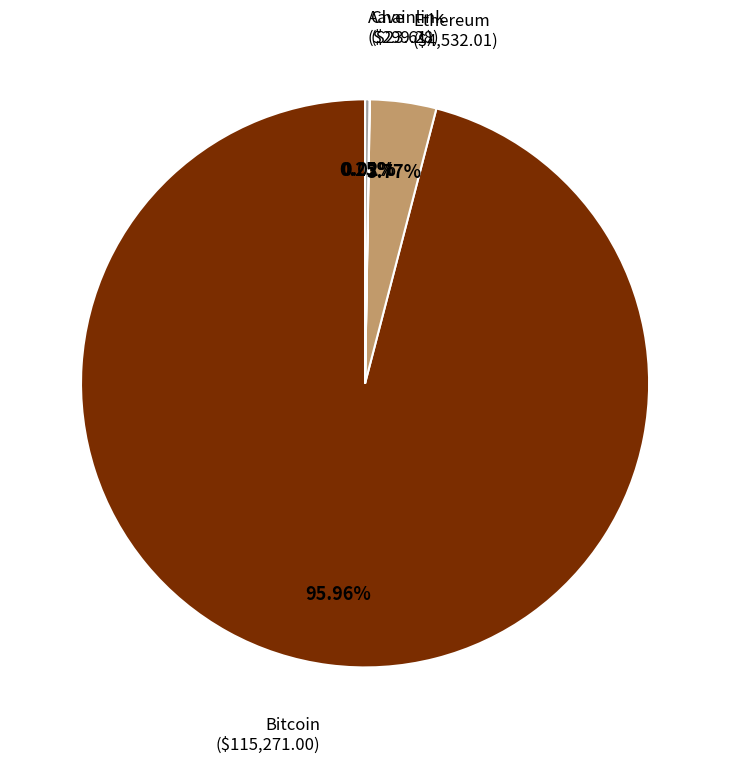

To the nearest percent, what percentage of the pie is Bitcoin?

96%